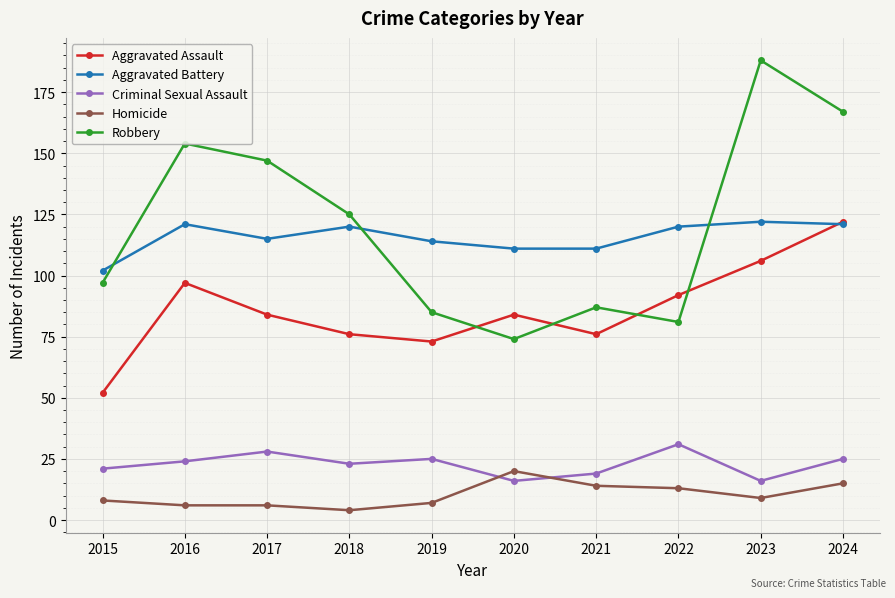

Which series has the largest range (max minus min)?

Robbery